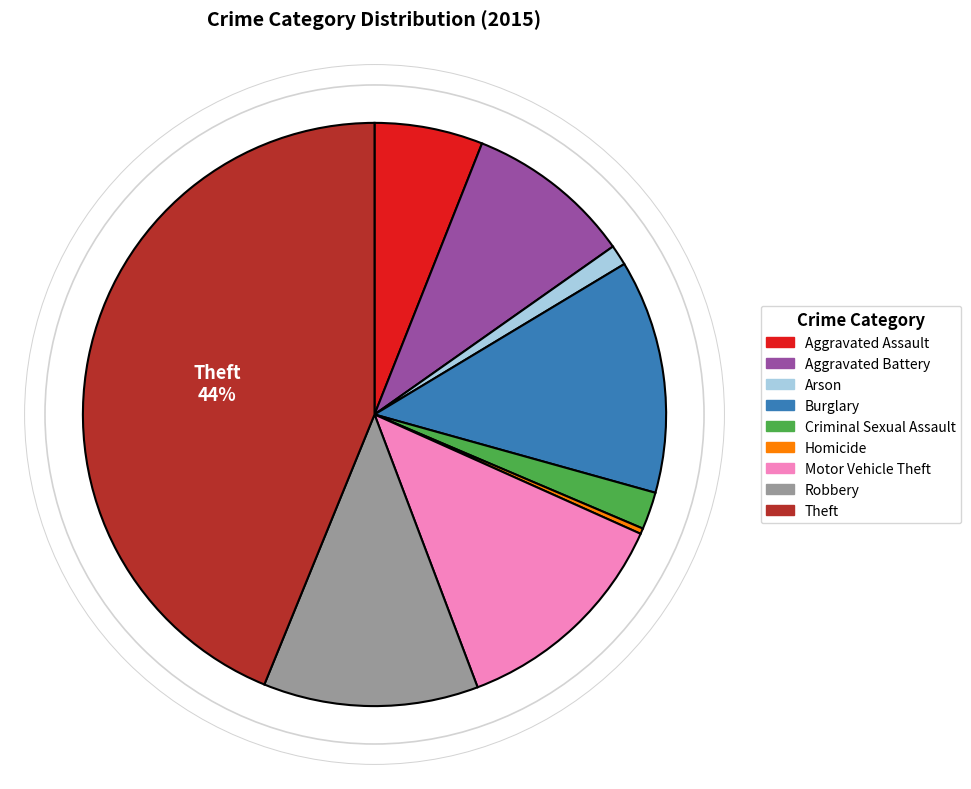

What is the largest slice in the pie chart?

Theft